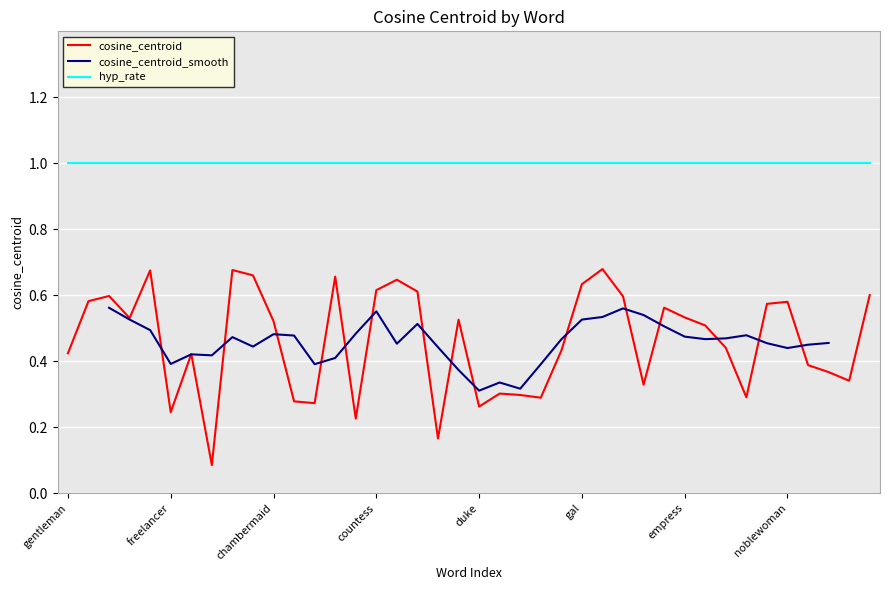

What is the minimum value shown in the chart?

0.1